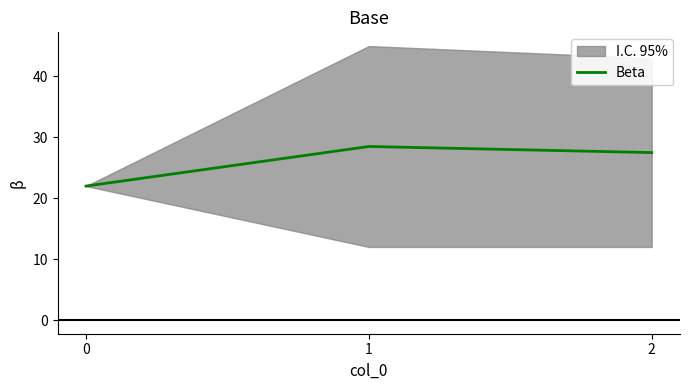

Between 0 and 2, which is larger?

2